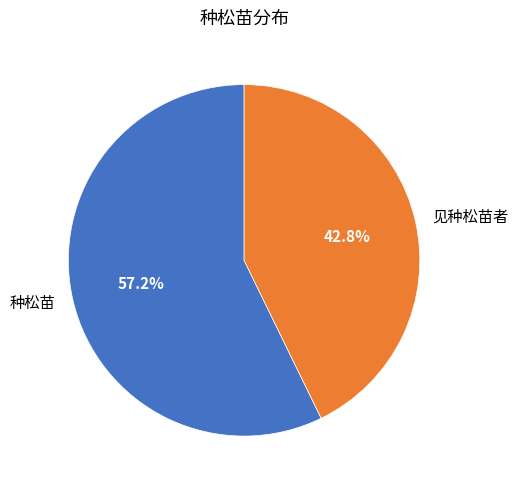

Combined, what portion of the pie is 种松苗 and 见种松苗者?

100.0%